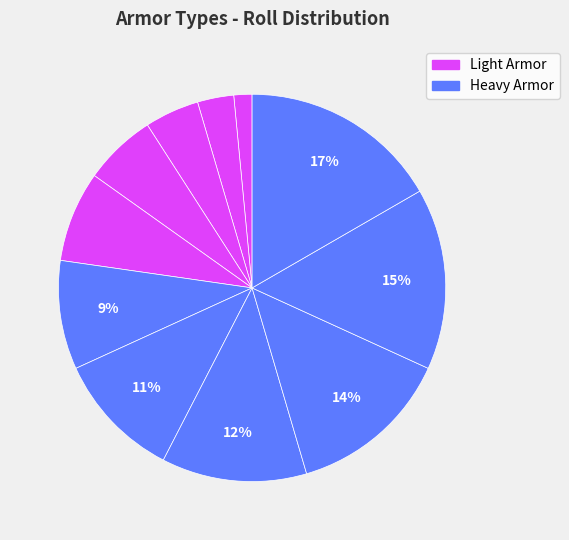

How many slices are in this pie chart?

11